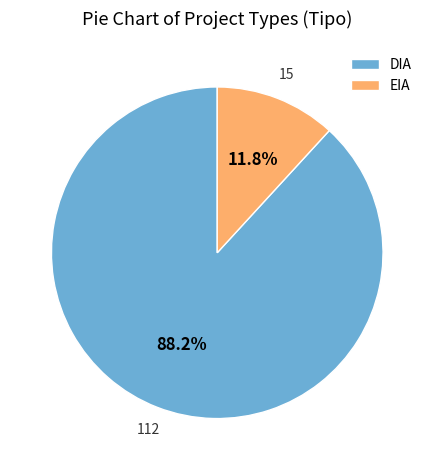

How many slices are in this pie chart?

2